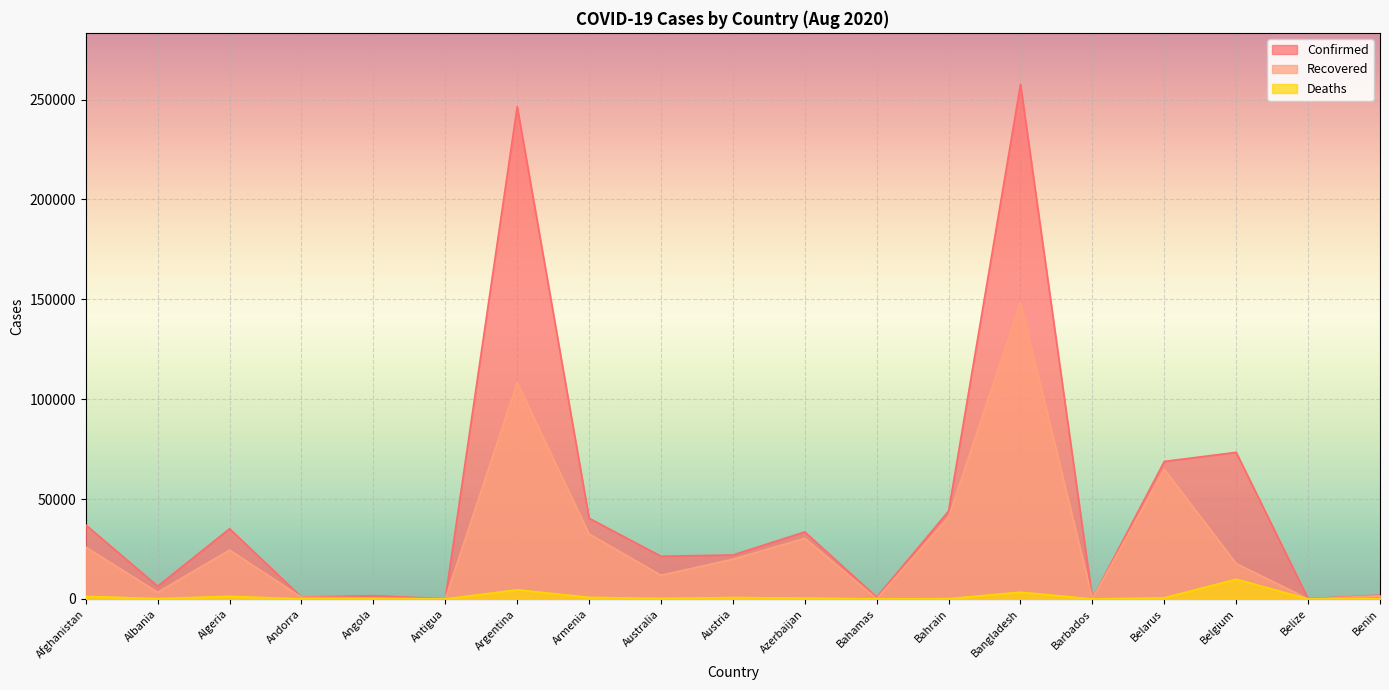

What is the label of the 14th point from the right?

Antigua